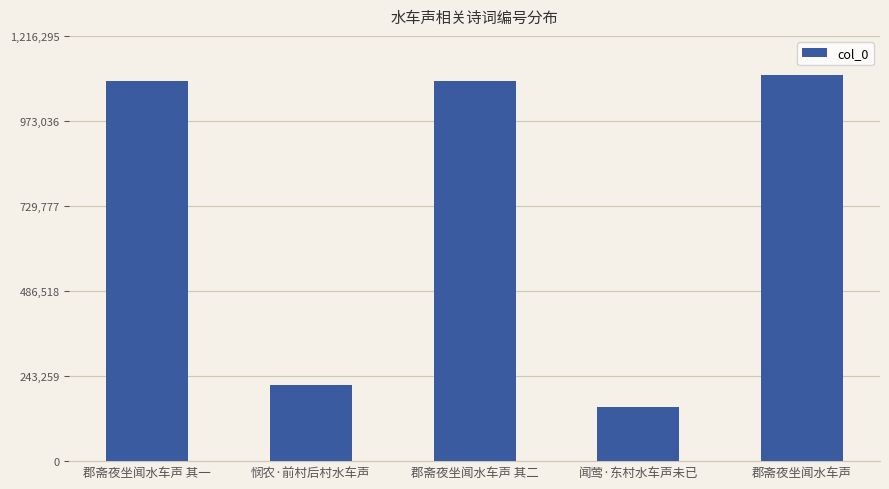

True or false: the data shows 1086385 at 郡斋夜坐闻水车声 其一.

True